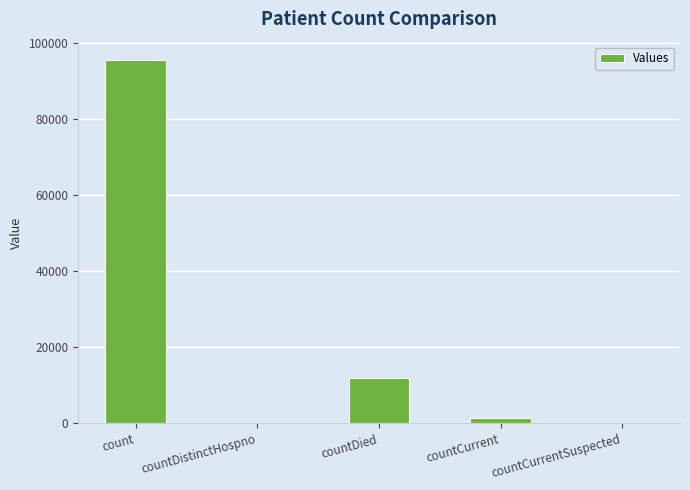

At which label is the value closest to 47725?

countDied